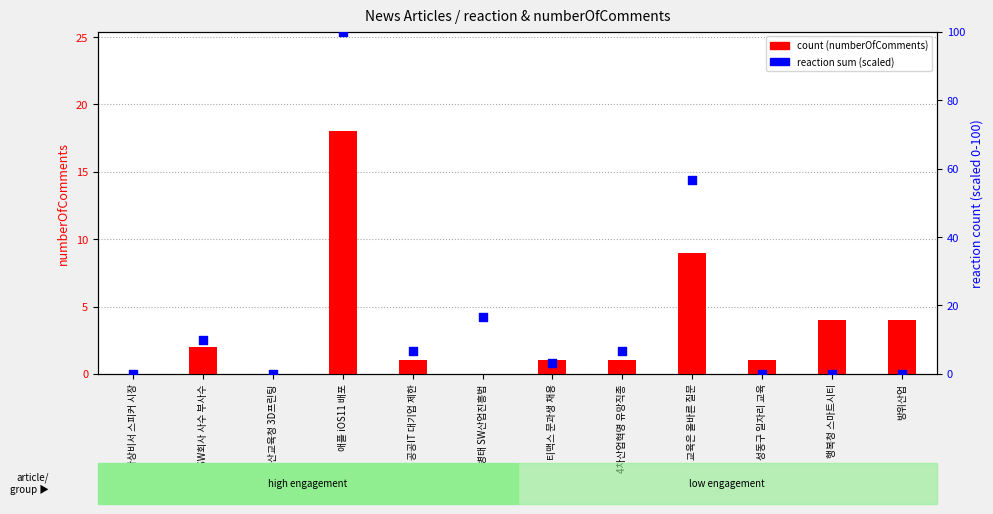

What are all the series names shown in the legend?

count, reaction sum (scaled)